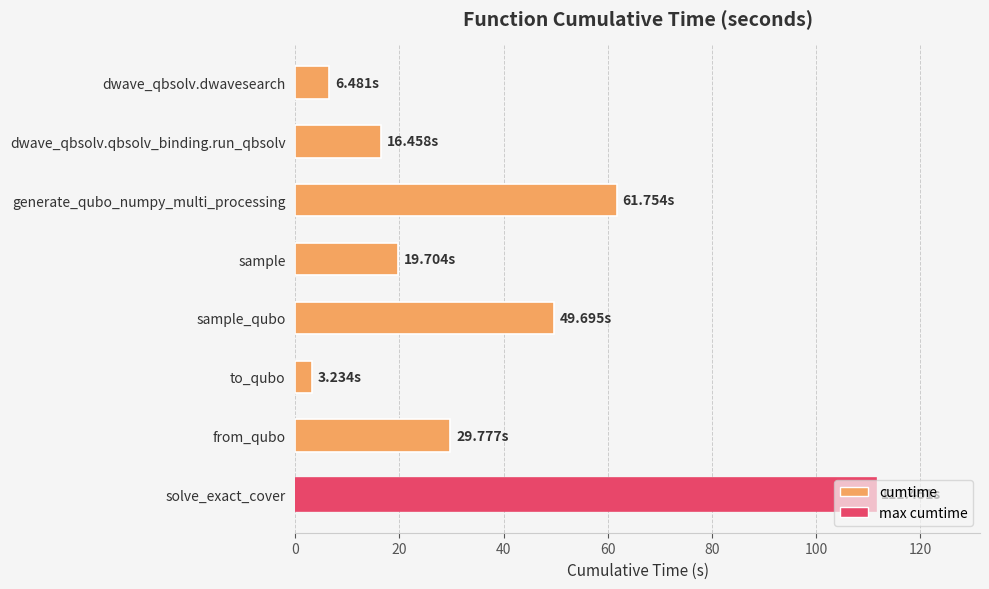

What is the sum of all values?

298.6